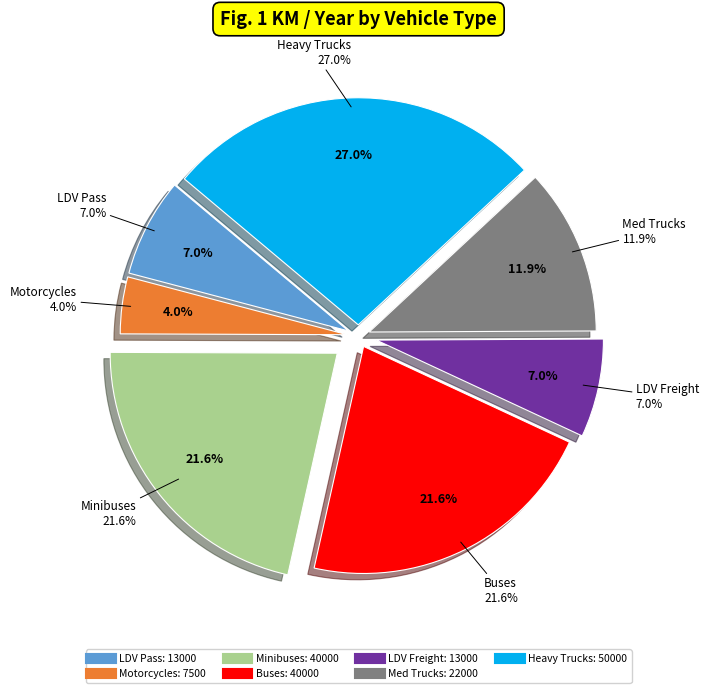

Is it true that LDV Pass is 7% of the pie?

True